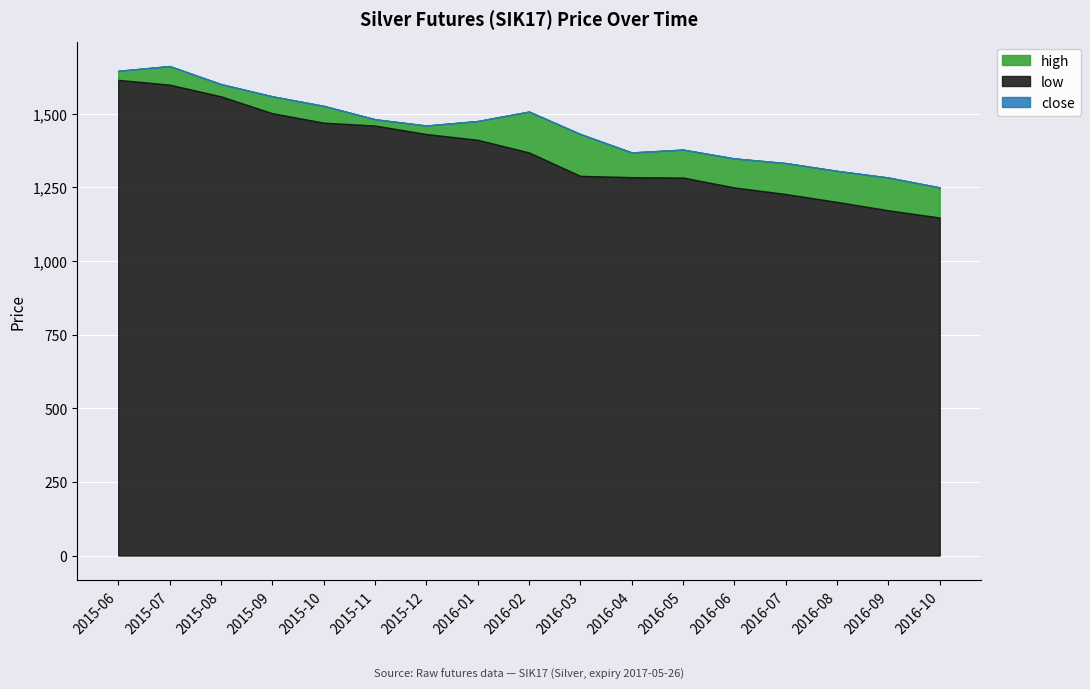

True or false: low has more than 1 interior local peaks.

False